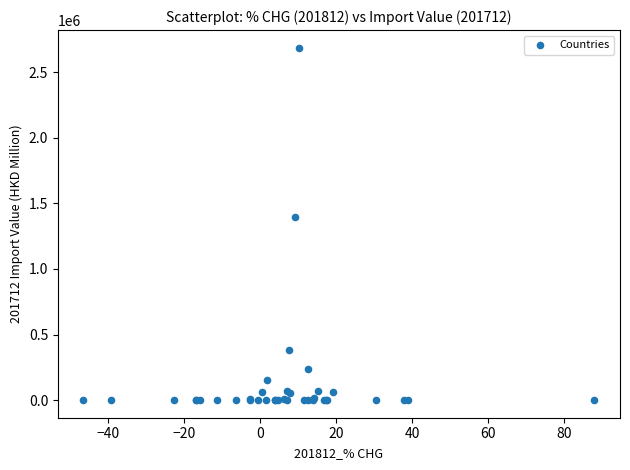

What Y value in the scatter plot is closest to 1343555?

1395654.2